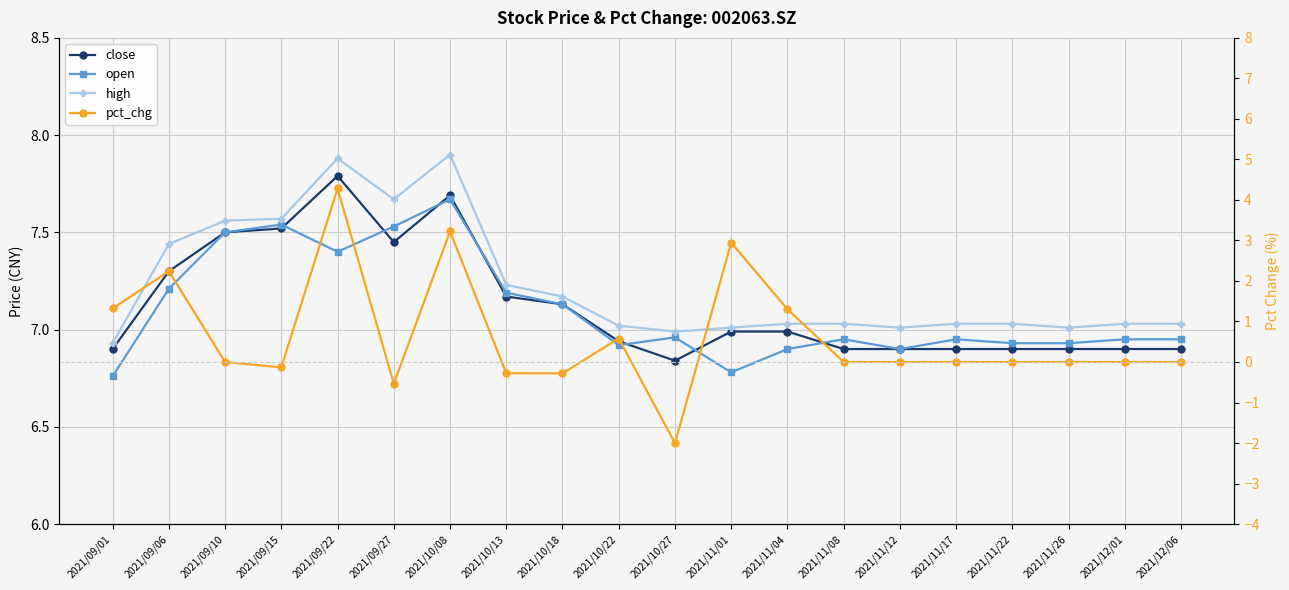

How many lines are shown in the chart?

4